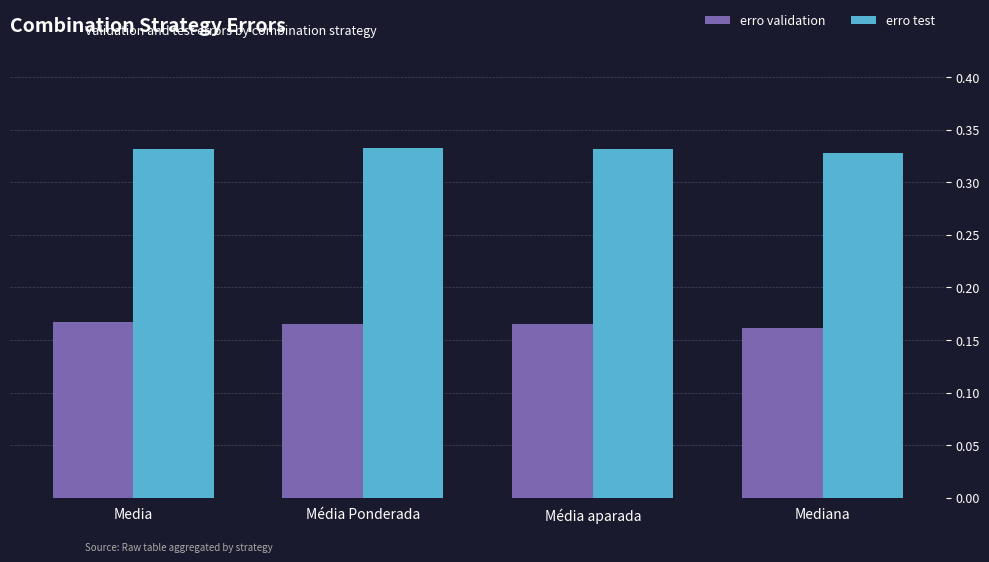

The erro test series shows 0.2 at Media. True or false?

False